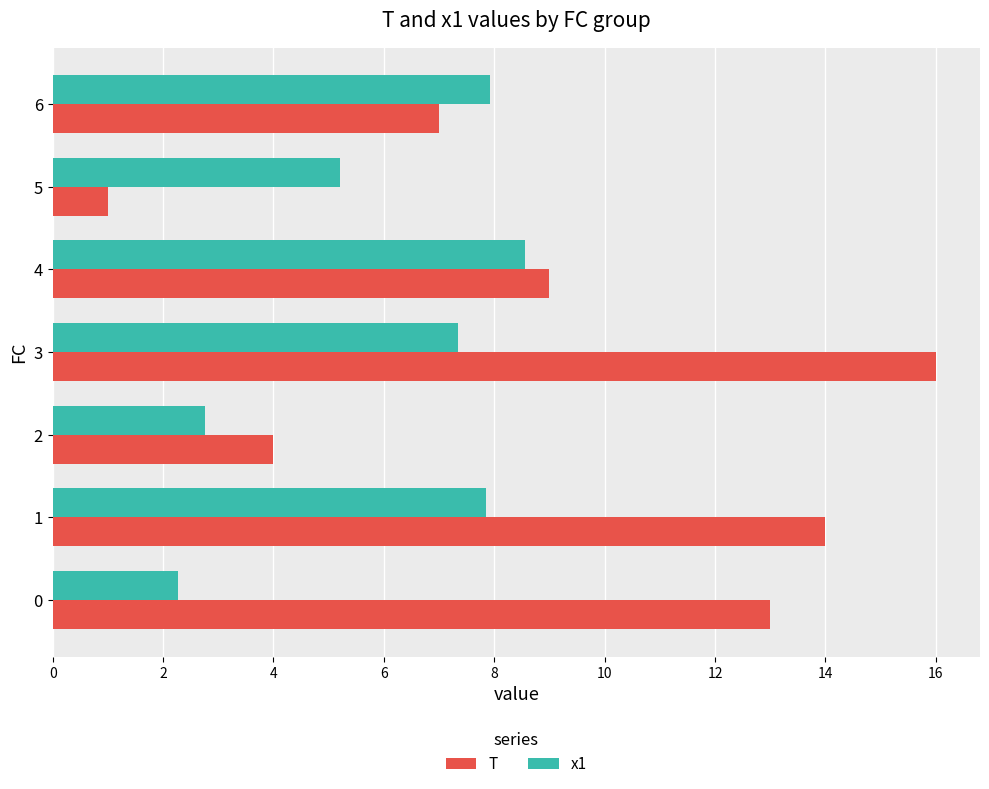

Rank the categories by T value from lowest to highest.

5, 2, 6, 4, 0, 1, 3